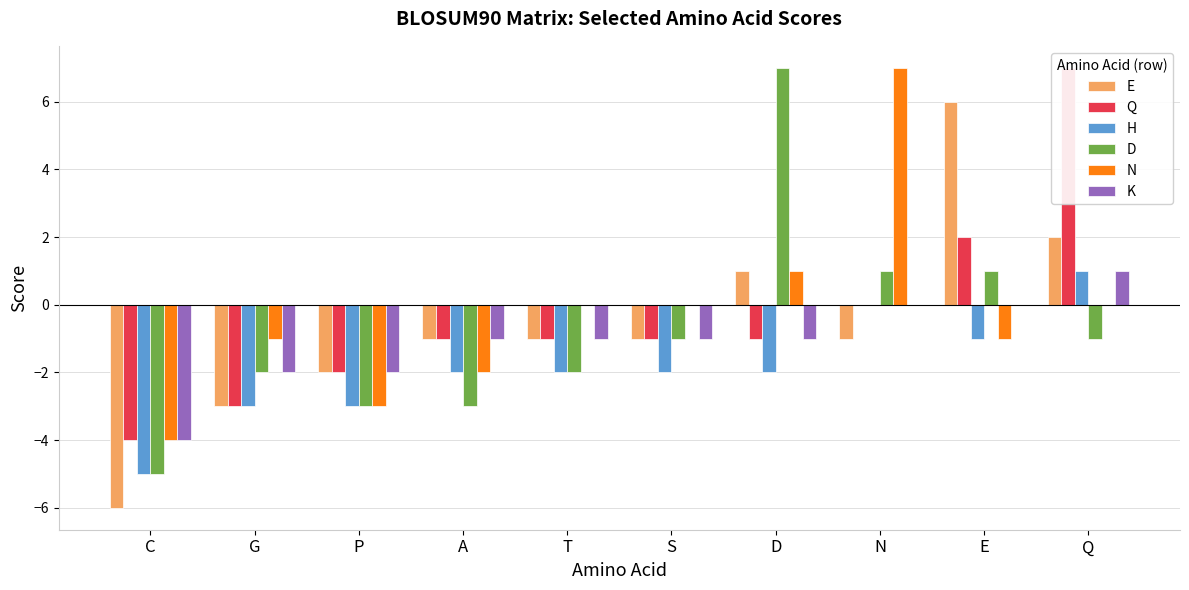

At how many categories does at least one series exceed -4?

9